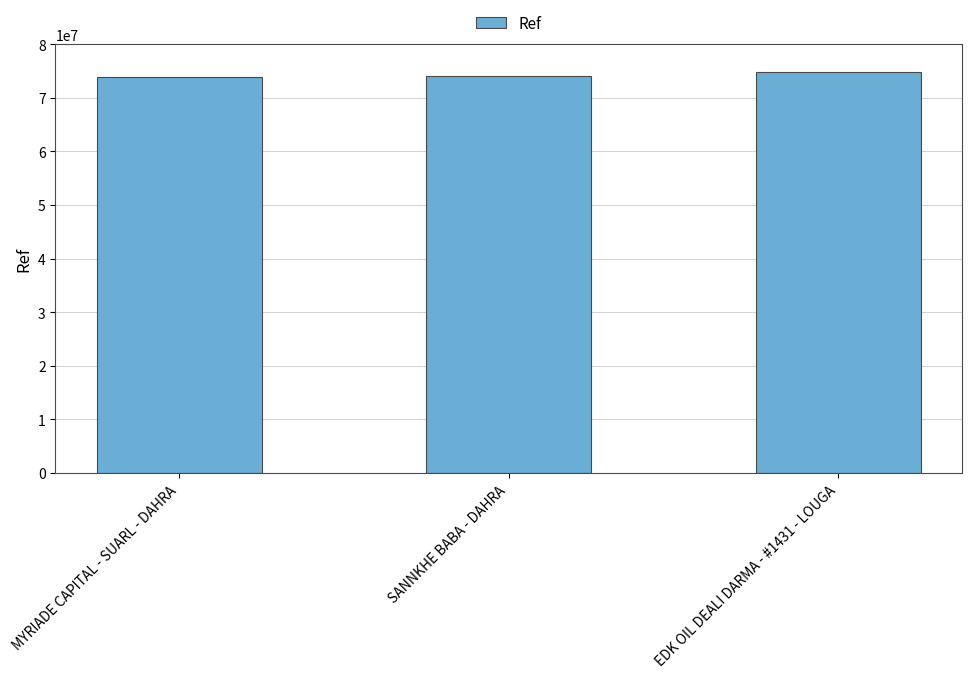

What is the change in value from MYRIADE CAPITAL - SUARL - DAHRA to SANNKHE BABA - DAHRA?

+69583